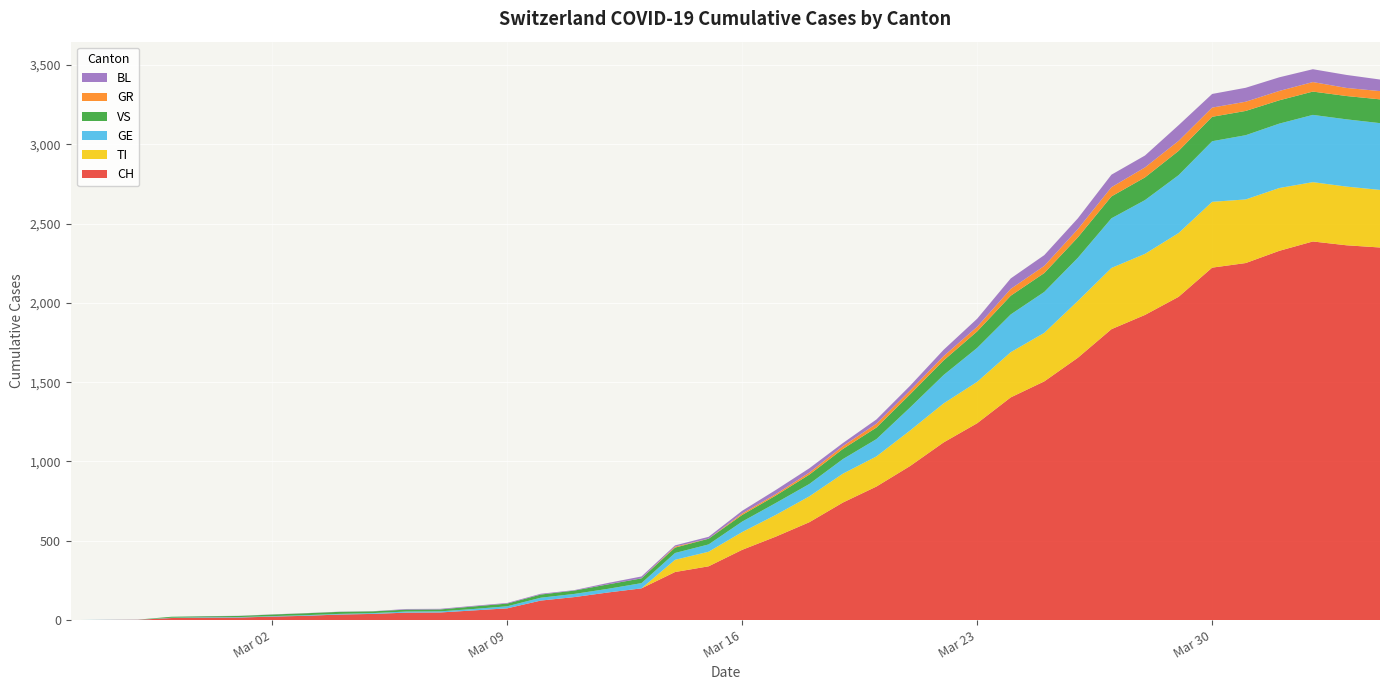

Reading right to left, what are all the values shown in this chart?

CH: 2020-04-04=2349	2020-04-03=2363	2020-04-02=2387	2020-04-01=2328	2020-03-31=2251	2020-03-30=2222	2020-03-29=2038	2020-03-28=1924	2020-03-27=1834	2020-03-26=1654	2020-03-25=1505	2020-03-24=1404	2020-03-23=1241	2020-03-22=1120	2020-03-21=971	2020-03-20=842	2020-03-19=741	2020-03-18=617	2020-03-17=526	2020-03-16=443	2020-03-15=339	2020-03-14=303	2020-03-13=200	2020-03-12=174	2020-03-11=145	2020-03-10=123	2020-03-09=74	2020-03-08=61	2020-03-07=48	2020-03-06=47	2020-03-05=39	2020-03-04=35	2020-03-03=27	2020-03-02=22	2020-03-01=16	2020-02-29=15	2020-02-28=13	2020-02-27=2	2020-02-26=1	2020-02-25=0
TI: 2020-04-04=363	2020-04-03=370	2020-04-02=374	2020-04-01=396	2020-03-31=401	2020-03-30=415	2020-03-29=402	2020-03-28=385	2020-03-27=386	2020-03-26=358	2020-03-25=306	2020-03-24=285	2020-03-23=261	2020-03-22=246	2020-03-21=224	2020-03-20=190	2020-03-19=182	2020-03-18=163	2020-03-17=137	2020-03-16=112	2020-03-15=92	2020-03-14=77	2020-03-13=0	2020-03-12=0	2020-03-11=0	2020-03-10=0	2020-03-09=0	2020-03-08=0	2020-03-07=0	2020-03-06=0	2020-03-05=0	2020-03-04=0	2020-03-03=0	2020-03-02=0	2020-03-01=0	2020-02-29=0	2020-02-28=0	2020-02-27=0	2020-02-26=0	2020-02-25=0
GE: 2020-04-04=421	2020-04-03=424	2020-04-02=424	2020-04-01=406	2020-03-31=405	2020-03-30=382	2020-03-29=365	2020-03-28=339	2020-03-27=313	2020-03-26=272	2020-03-25=258	2020-03-24=238	2020-03-23=214	2020-03-22=179	2020-03-21=145	2020-03-20=109	2020-03-19=92	2020-03-18=78	2020-03-17=75	2020-03-16=66	2020-03-15=46	2020-03-14=43	2020-03-13=33	2020-03-12=23	2020-03-11=20	2020-03-10=18	2020-03-09=13	2020-03-08=9	2020-03-07=7	2020-03-06=7	2020-03-05=5	2020-03-04=4	2020-03-03=4	2020-03-02=3	2020-03-01=3	2020-02-29=3	2020-02-28=2	2020-02-27=1	2020-02-26=1	2020-02-25=0
VS: 2020-04-04=150	2020-04-03=147	2020-04-02=147	2020-04-01=147	2020-03-31=153	2020-03-30=154	2020-03-29=153	2020-03-28=143	2020-03-27=138	2020-03-26=129	2020-03-25=119	2020-03-24=118	2020-03-23=104	2020-03-22=92	2020-03-21=83	2020-03-20=73	2020-03-19=64	2020-03-18=59	2020-03-17=47	2020-03-16=42	2020-03-15=36	2020-03-14=34	2020-03-13=30	2020-03-12=28	2020-03-11=21	2020-03-10=20	2020-03-09=17	2020-03-08=16	2020-03-07=12	2020-03-06=12	2020-03-05=11	2020-03-04=13	2020-03-03=12	2020-03-02=10	2020-03-01=7	2020-02-29=6	2020-02-28=6	2020-02-27=0	2020-02-26=0	2020-02-25=0
GR: 2020-04-04=52	2020-04-03=51	2020-04-02=60	2020-04-01=59	2020-03-31=58	2020-03-30=58	2020-03-29=63	2020-03-28=63	2020-03-27=58	2020-03-26=52	2020-03-25=45	2020-03-24=43	2020-03-23=29	2020-03-22=27	2020-03-21=24	2020-03-20=24	2020-03-19=18	2020-03-18=13	2020-03-17=9	2020-03-16=9	2020-03-15=0	2020-03-14=6	2020-03-13=0	2020-03-12=0	2020-03-11=0	2020-03-10=0	2020-03-09=0	2020-03-08=0	2020-03-07=0	2020-03-06=0	2020-03-05=0	2020-03-04=0	2020-03-03=0	2020-03-02=0	2020-03-01=0	2020-02-29=0	2020-02-28=0	2020-02-27=0	2020-02-26=0	2020-02-25=0
BL: 2020-04-04=73	2020-04-03=82	2020-04-02=81	2020-04-01=86	2020-03-31=88	2020-03-30=86	2020-03-29=99	2020-03-28=75	2020-03-27=79	2020-03-26=68	2020-03-25=68	2020-03-24=66	2020-03-23=51	2020-03-22=40	2020-03-21=30	2020-03-20=27	2020-03-19=19	2020-03-18=27	2020-03-17=26	2020-03-16=17	2020-03-15=12	2020-03-14=8	2020-03-13=12	2020-03-12=9	2020-03-11=3	2020-03-10=5	2020-03-09=4	2020-03-08=4	2020-03-07=4	2020-03-06=4	2020-03-05=1	2020-03-04=1	2020-03-03=1	2020-03-02=1	2020-03-01=1	2020-02-29=1	2020-02-28=0	2020-02-27=0	2020-02-26=0	2020-02-25=0